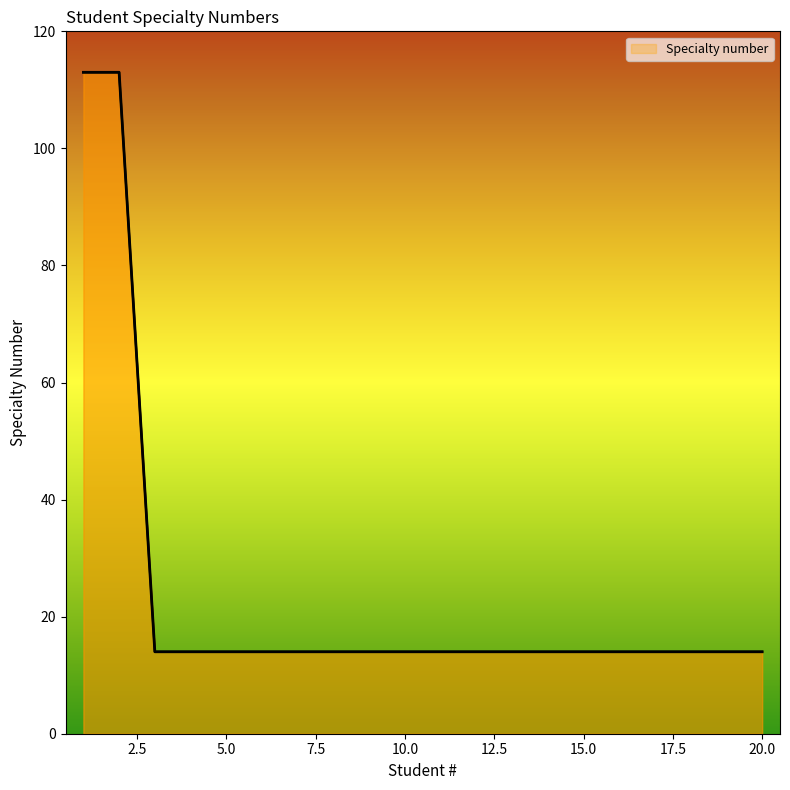

List the labels in order of value, largest first.

1, 2, 3, 4, 5, 6, 7, 8, 9, 10, 11, 12, 13, 14, 15, 16, 17, 18, 19, 20